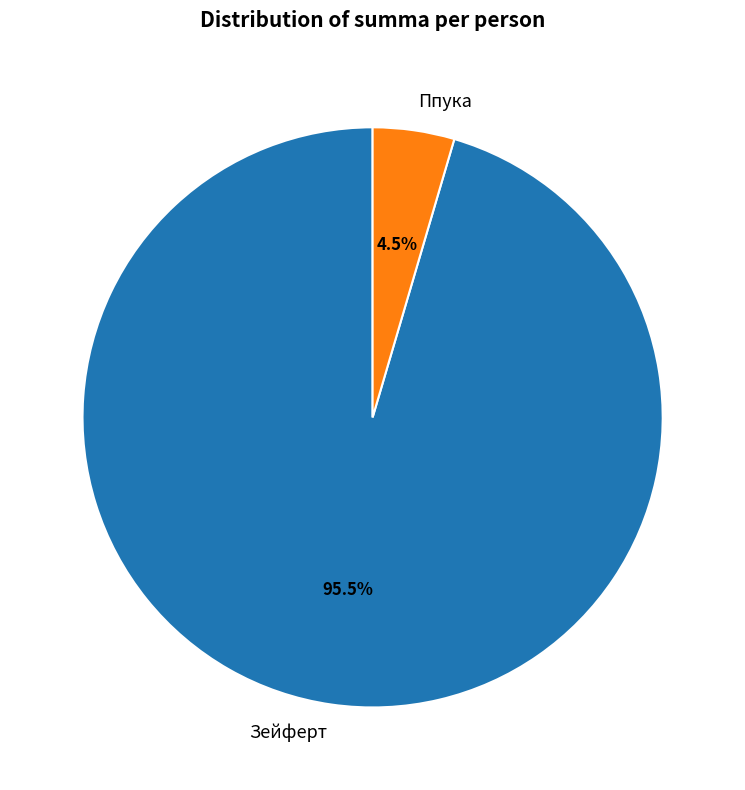

Which has a higher value, Зейферт or Ппука?

Зейферт